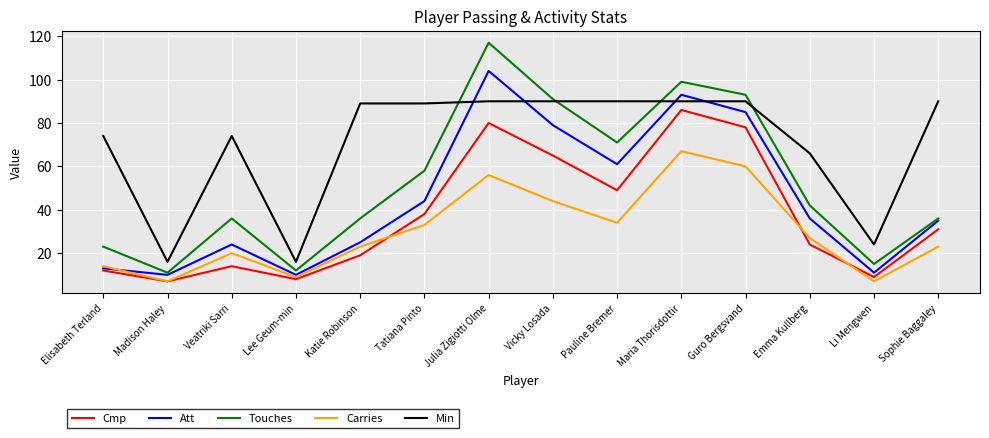

True or false: Carries and Touches cross at least once.

False